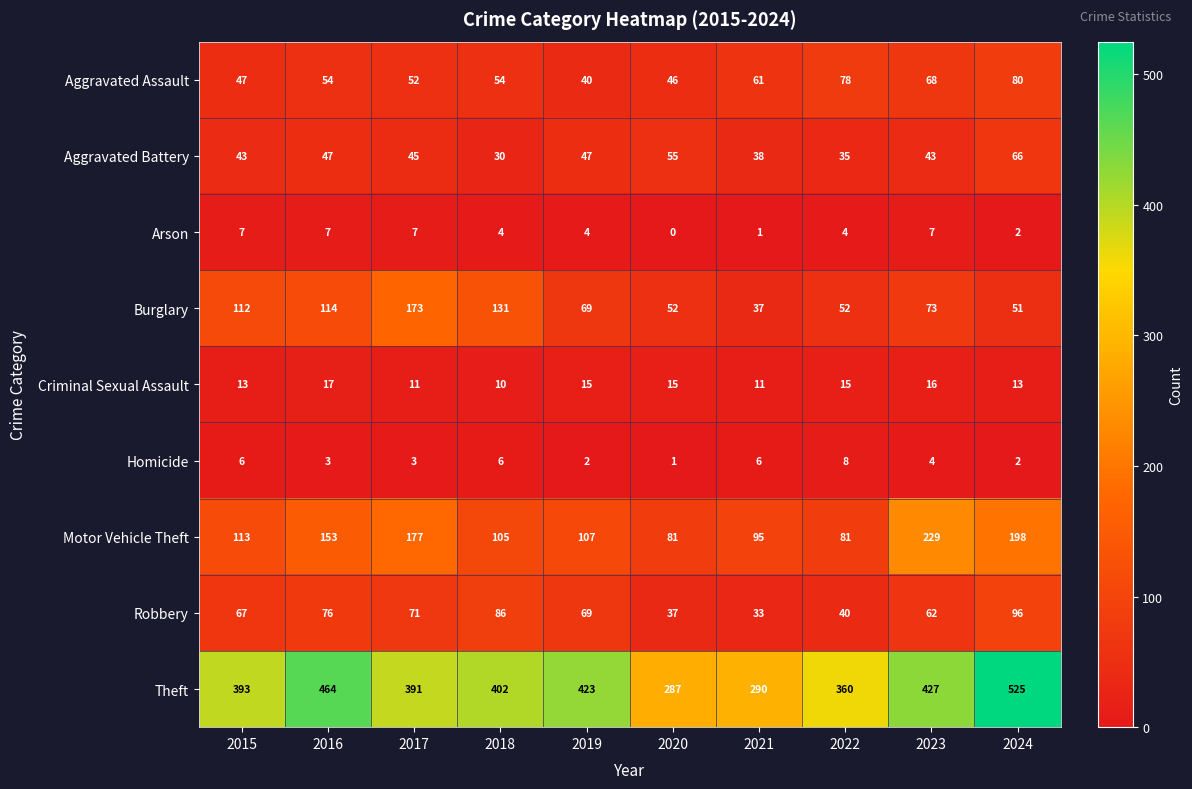

Where does the Homicide series first go above 4?

2015